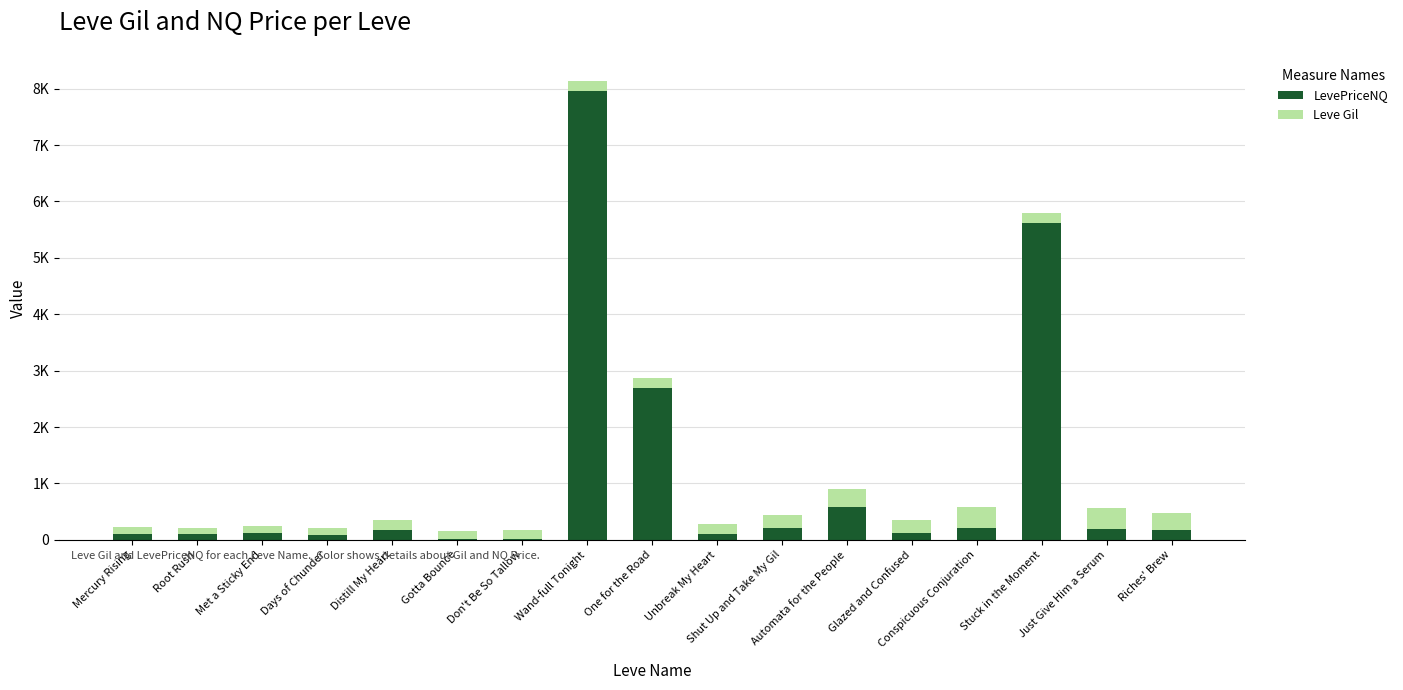

Are the bars horizontal?

No